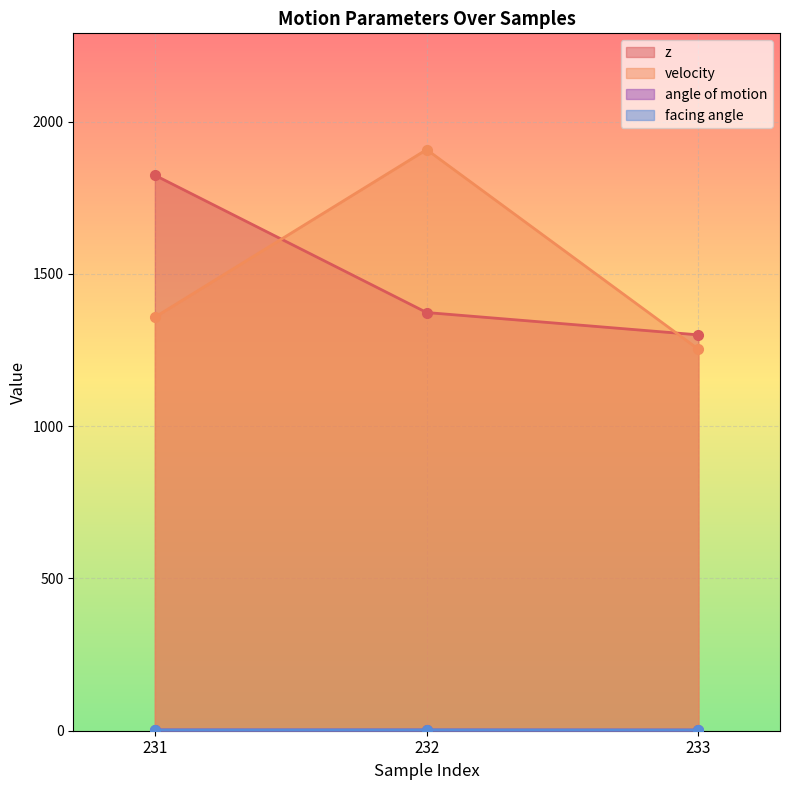

How many lines are shown in the chart?

4